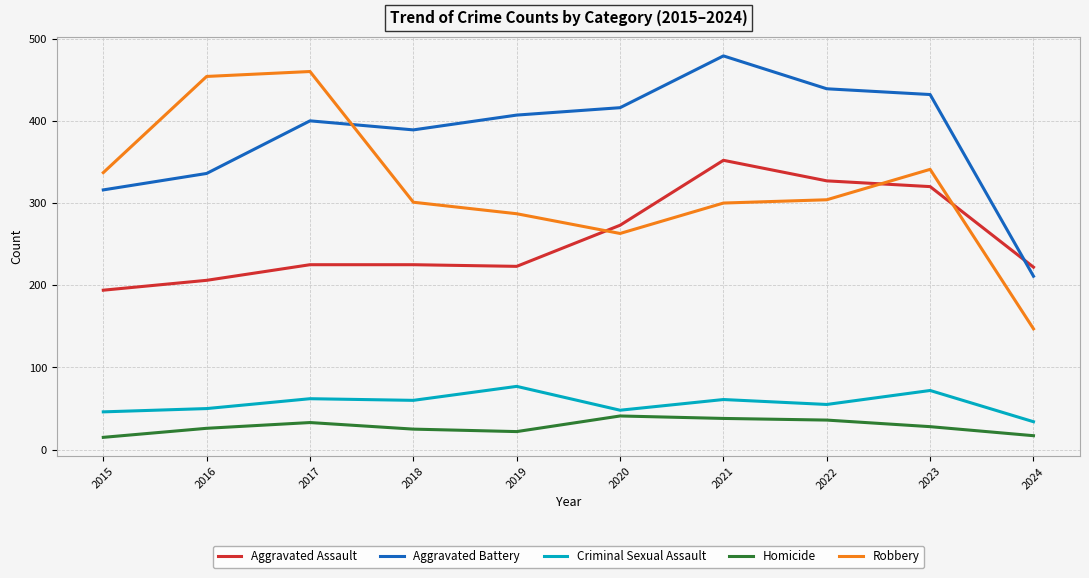

What is the difference between the highest and lowest values at 2016?

428